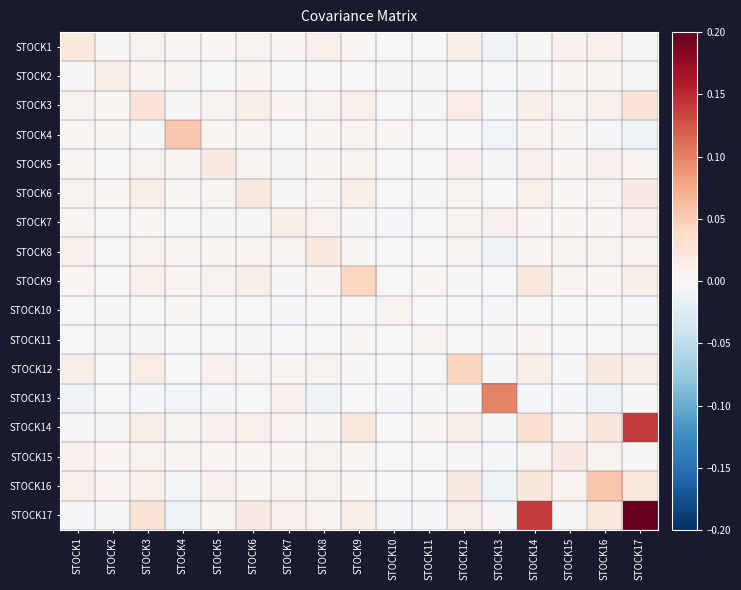

List the series in order of their peak value, lowest first.

STOCK10, STOCK11, STOCK2, STOCK7, STOCK15, STOCK6, STOCK5, STOCK8, STOCK1, STOCK3, STOCK9, STOCK12, STOCK4, STOCK16, STOCK13, STOCK14, STOCK17